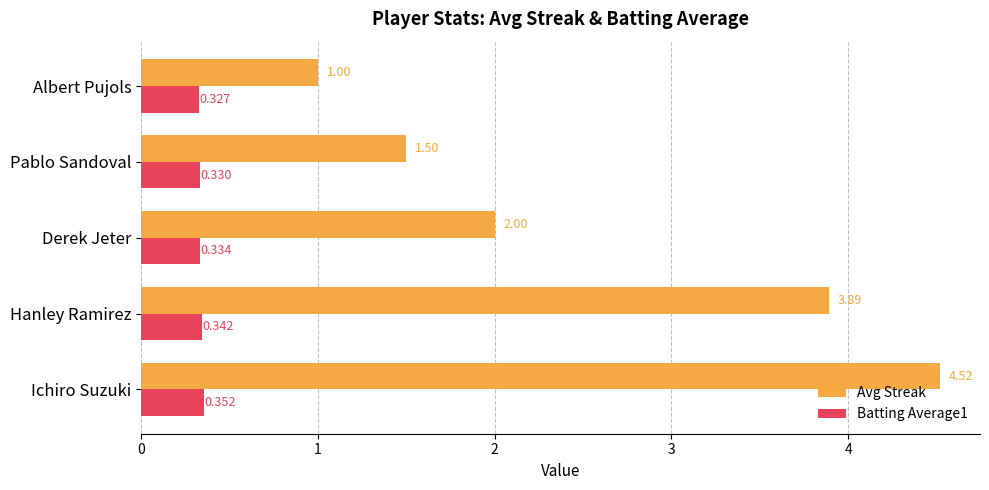

Which series changed the most between Hanley Ramirez and Albert Pujols?

Avg Streak